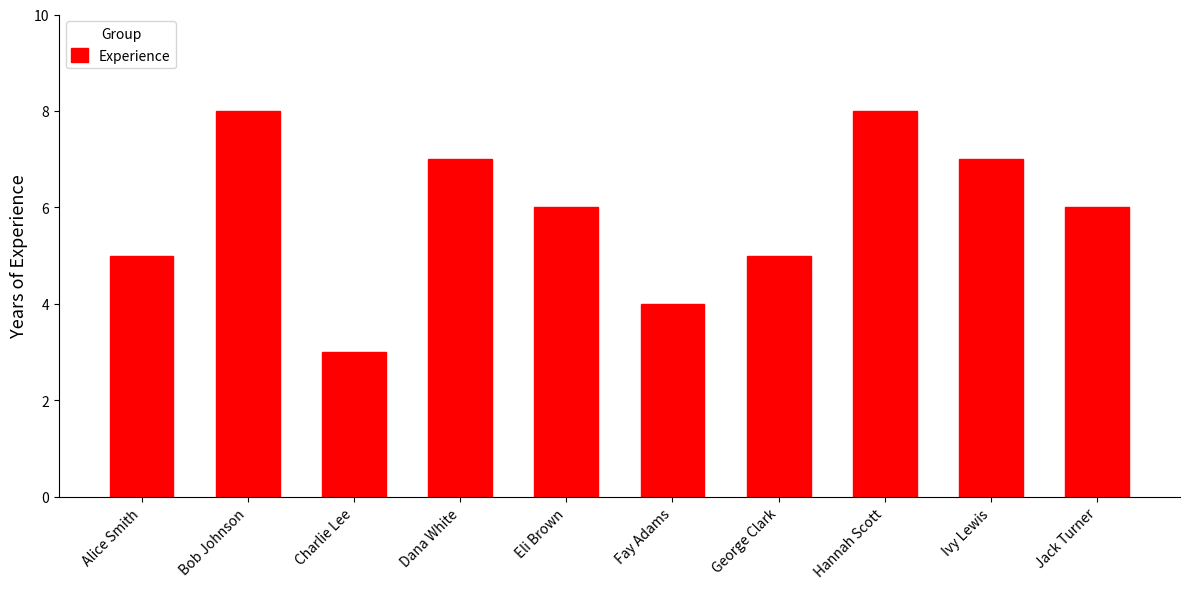

The chart shows a value of 7 at Dana White. True or false?

True